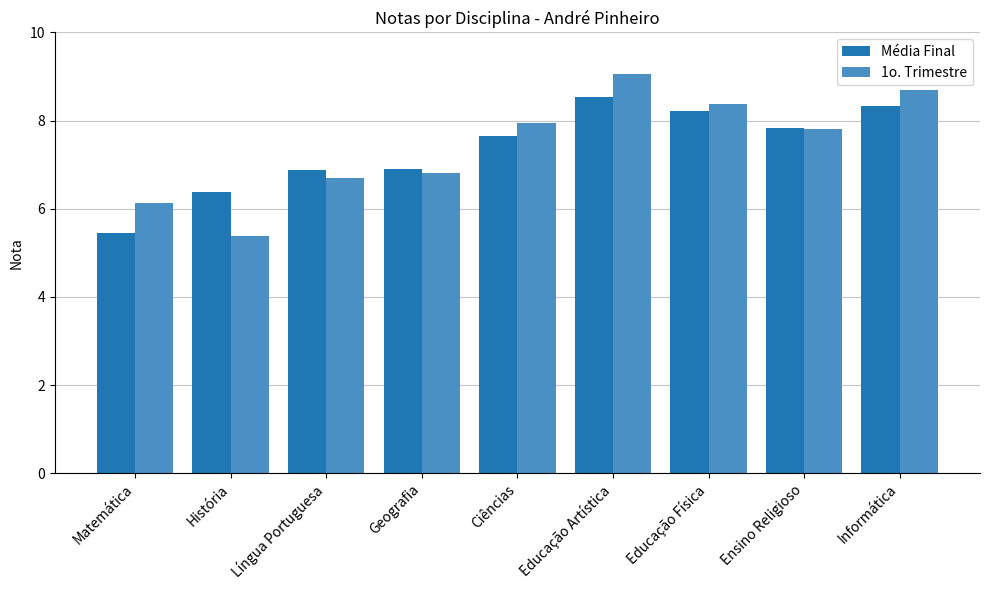

Which series has the largest range (max minus min)?

1o. Trimestre